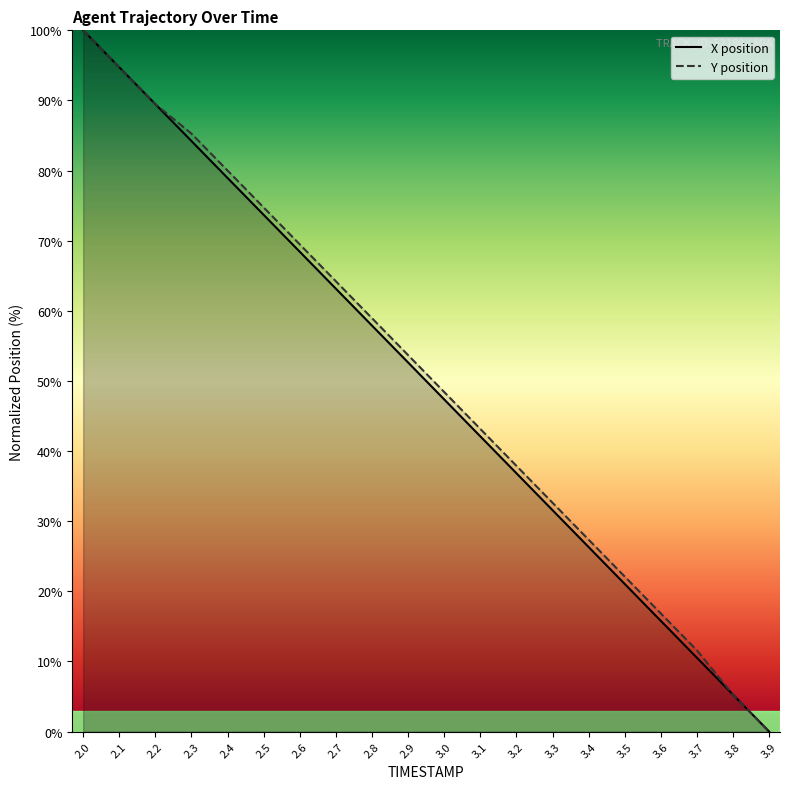

Reading left to right, transcribe all the data shown in this chart.

X position: 2.0=100.0	2.1=94.7	2.2=89.5	2.3=84.2	2.4=78.9	2.5=73.7	2.6=68.4	2.7=63.2	2.8=57.9	2.9=52.6	3.0=47.4	3.1=42.1	3.2=36.8	3.3=31.6	3.4=26.3	3.5=21.1	3.6=15.8	3.7=10.5	3.8=5.3	3.9=0.0
Y position: 2.0=100.0	2.1=94.7	2.2=89.5	2.3=85.3	2.4=80.0	2.5=74.7	2.6=69.5	2.7=64.2	2.8=58.9	2.9=53.7	3.0=48.4	3.1=43.2	3.2=37.9	3.3=32.6	3.4=27.4	3.5=22.1	3.6=16.8	3.7=11.6	3.8=5.3	3.9=0.0